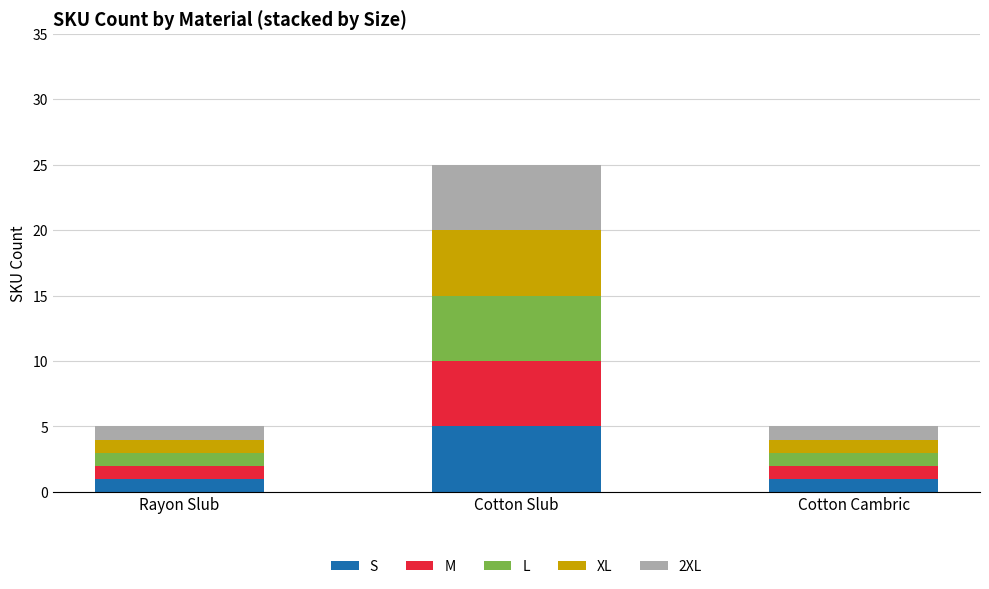

Reading left to right, list the values for the S series.

Rayon Slub=1	Cotton Slub=5	Cotton Cambric=1